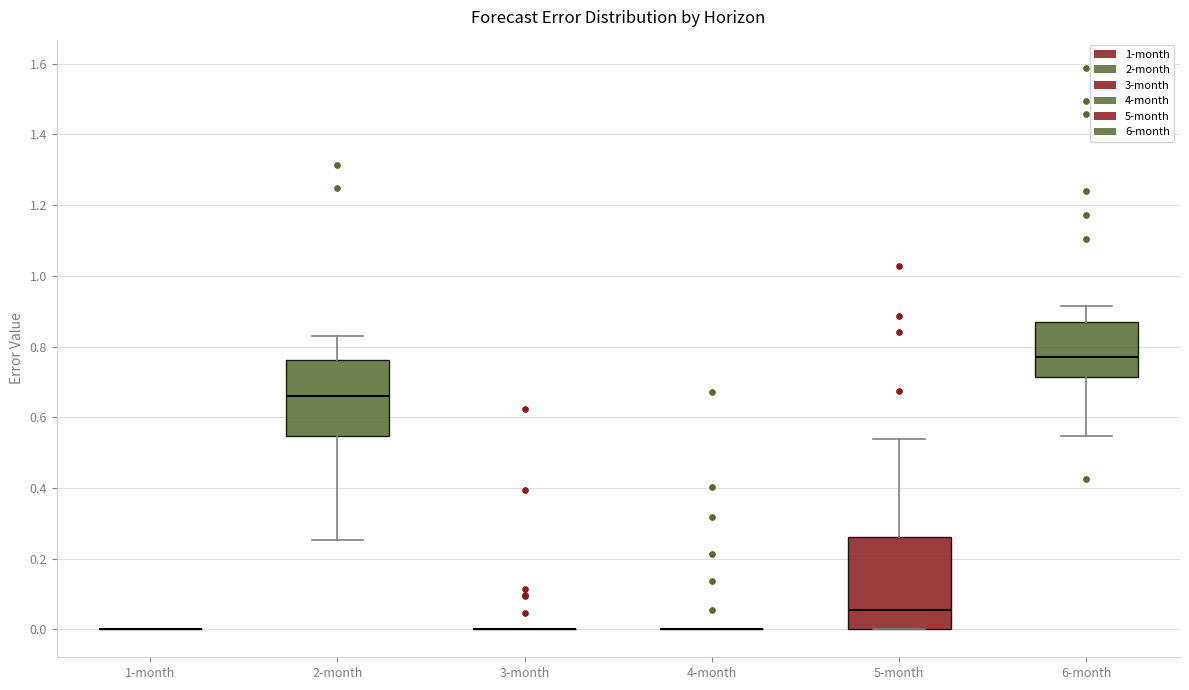

Reading left to right, read every box against the y-axis: the position of its median line, the range the box covers, and the ends of its whiskers. The values are not printed on the chart, so give them approximately, as read against the axis.

1-month: box collapsed to a line at 0.00, whiskers 0.00 to 0.00
2-month: median 0.66, box 0.54 to 0.76, whiskers 0.26 to 0.82
3-month: box collapsed to a line at 0.00, whiskers 0.00 to 0.00
4-month: box collapsed to a line at 0.00, whiskers 0.00 to 0.00
5-month: median 0.06, box 0.00 to 0.26, whiskers 0.00 to 0.54
6-month: median 0.76, box 0.72 to 0.86, whiskers 0.54 to 0.92